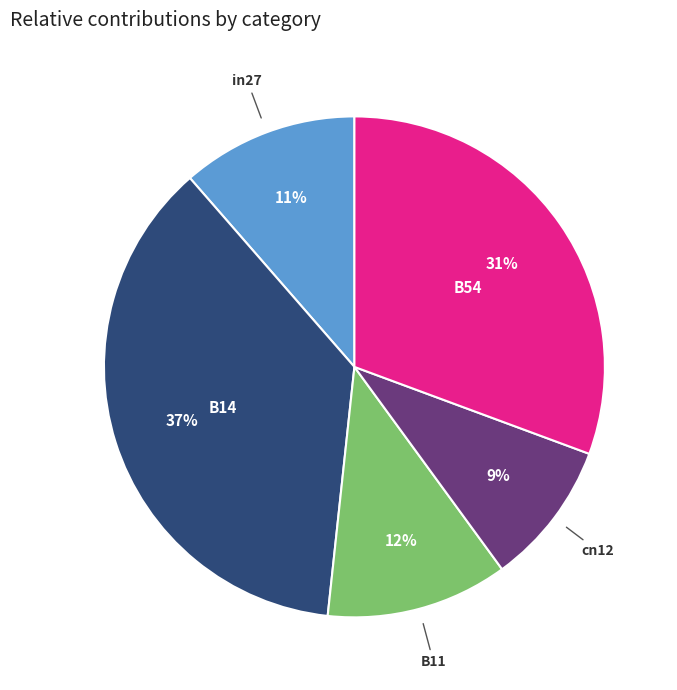

Do in27 and B54 together represent more than half of the pie?

No